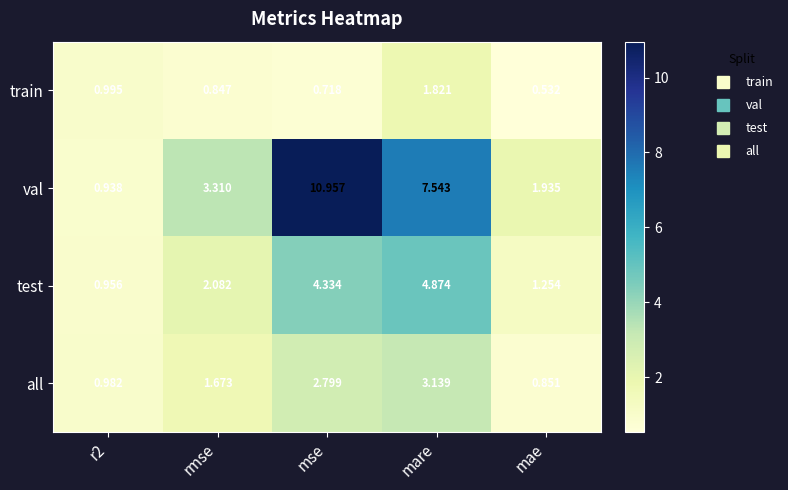

Which category has the highest value in the train series?

mare